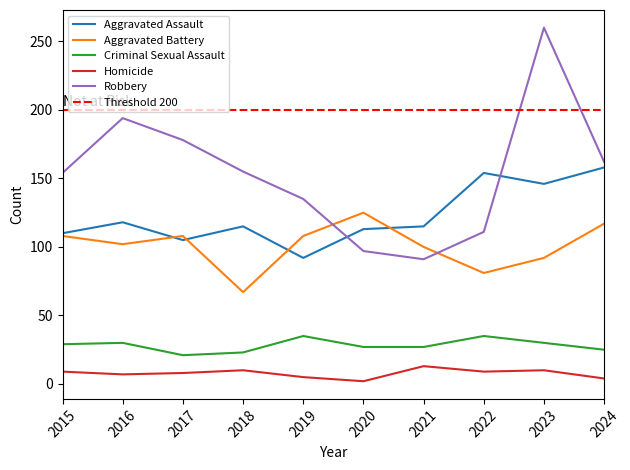

Reading left to right, transcribe all the data shown in this chart.

Aggravated Assault: 2015=110	2016=118	2017=105	2018=115	2019=92	2020=113	2021=115	2022=154	2023=146	2024=158
Aggravated Battery: 2015=108	2016=102	2017=108	2018=67	2019=108	2020=125	2021=100	2022=81	2023=92	2024=117
Criminal Sexual Assault: 2015=29	2016=30	2017=21	2018=23	2019=35	2020=27	2021=27	2022=35	2023=30	2024=25
Homicide: 2015=9	2016=7	2017=8	2018=10	2019=5	2020=2	2021=13	2022=9	2023=10	2024=4
Robbery: 2015=154	2016=194	2017=178	2018=155	2019=135	2020=97	2021=91	2022=111	2023=260	2024=162